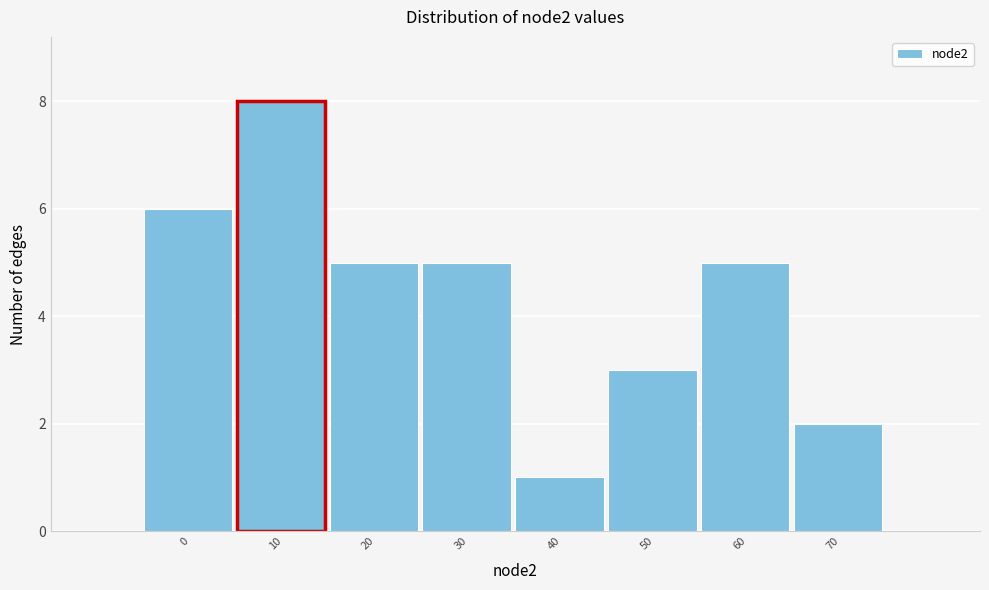

Reading left to right, what are all the values shown in this chart?

0=6	10=8	20=5	30=5	40=1	50=3	60=5	70=2